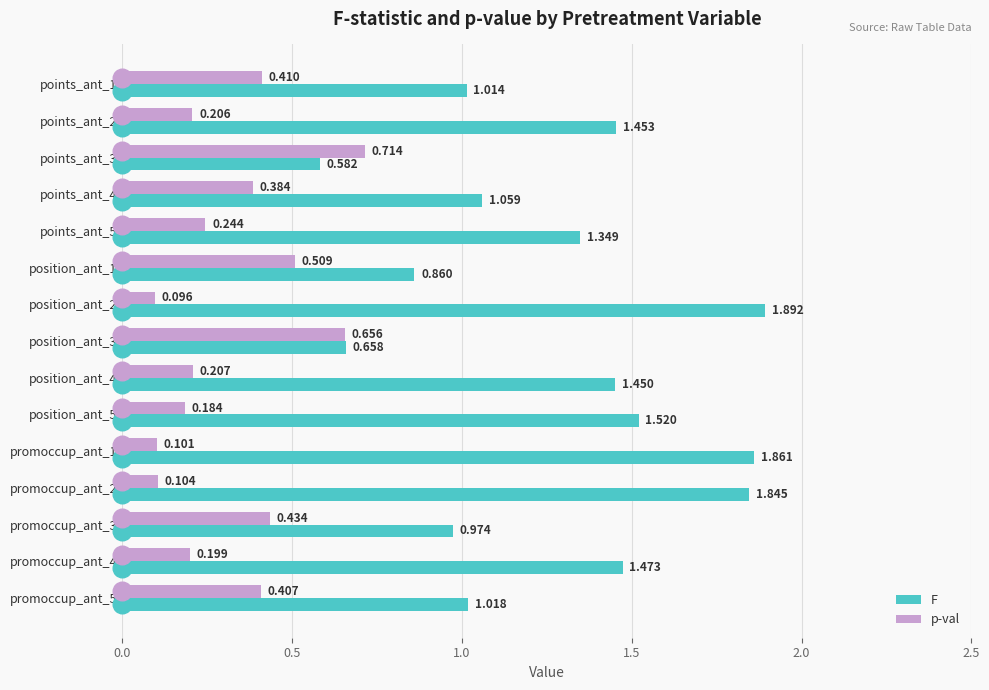

Which series has the largest Y range (max minus min)?

F